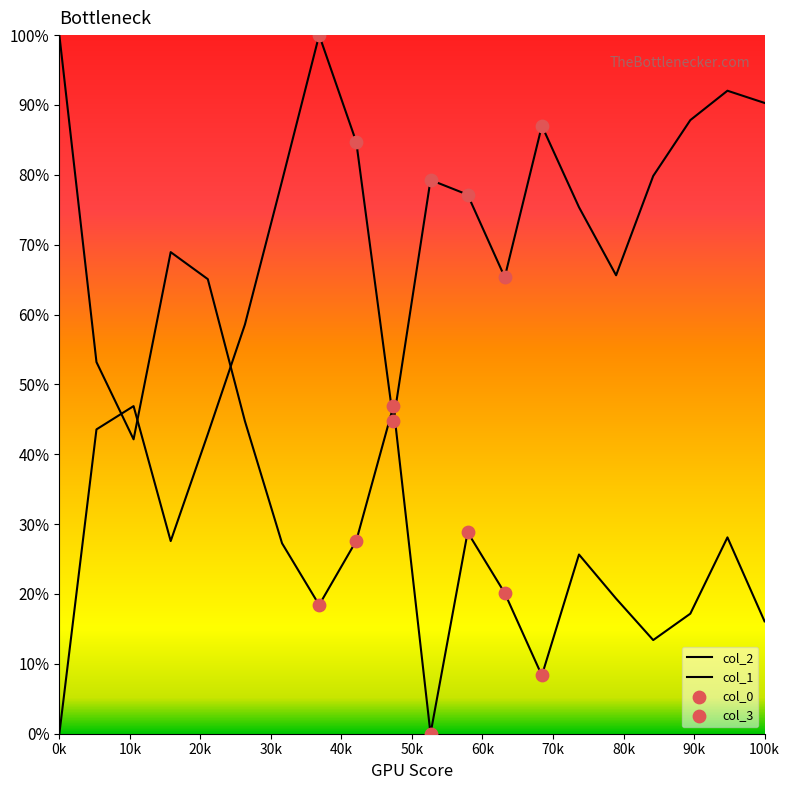

Which series has the largest total across all categories?

col_1